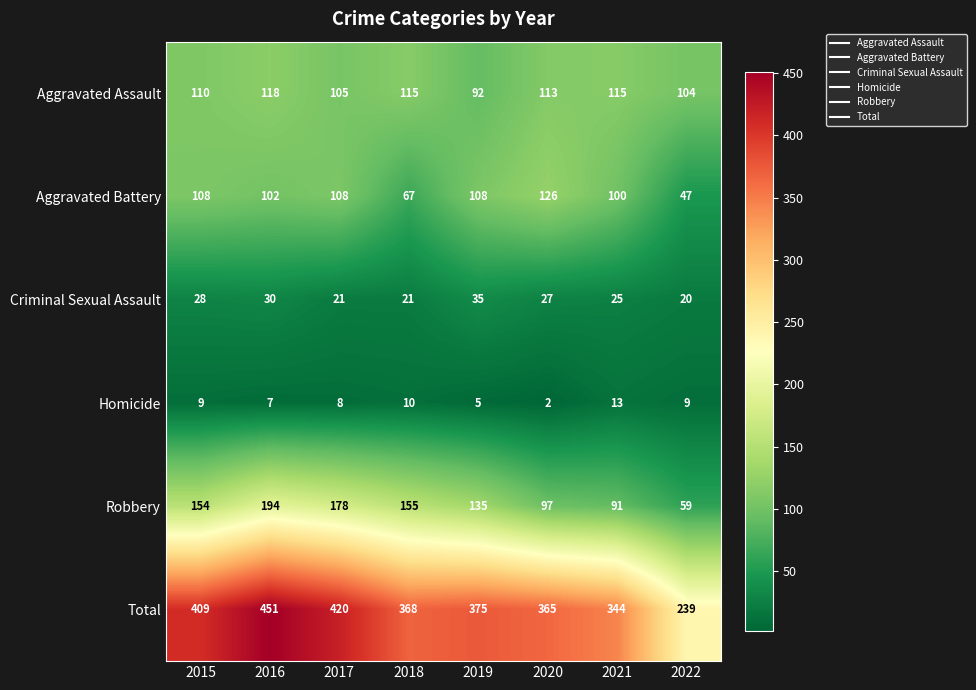

Where is Total nearest to the value 345?

2021